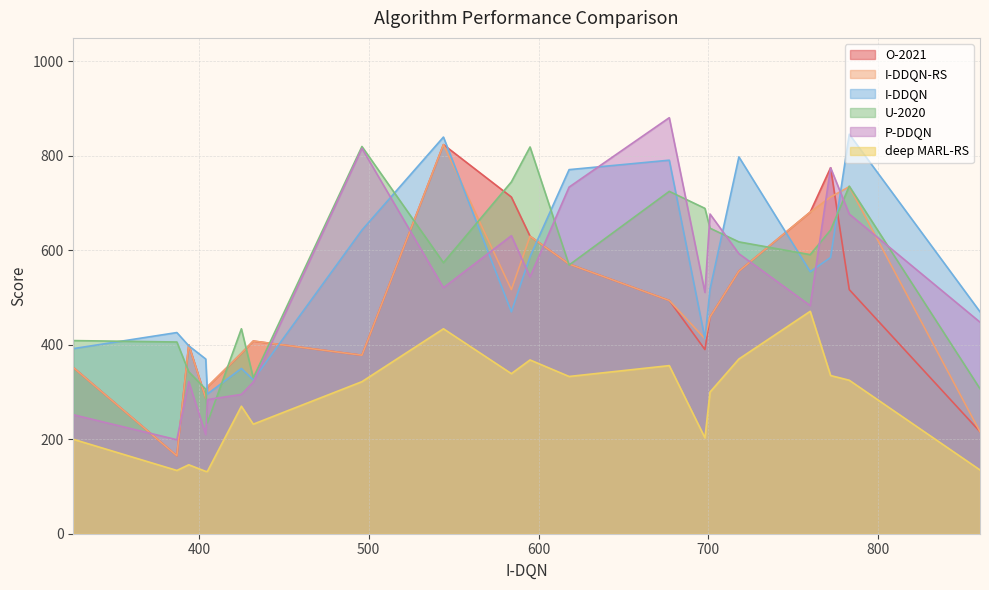

What is the minimum value for I-DDQN-RS?

165